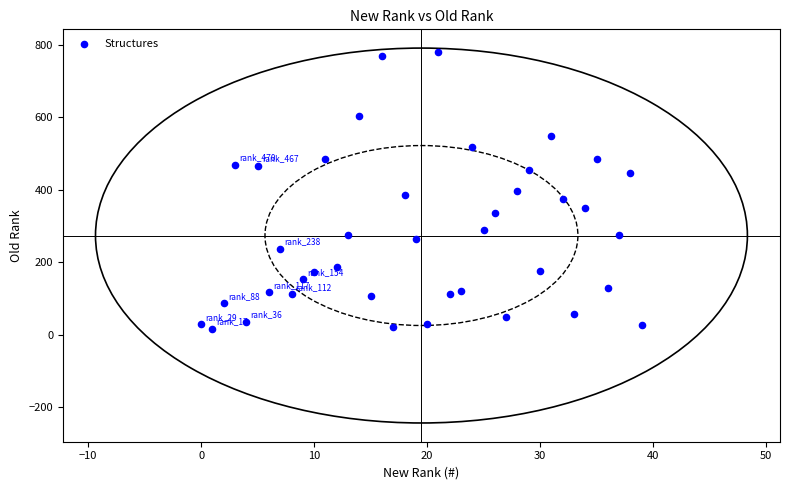

What is the range of Y values (max minus min)?

763